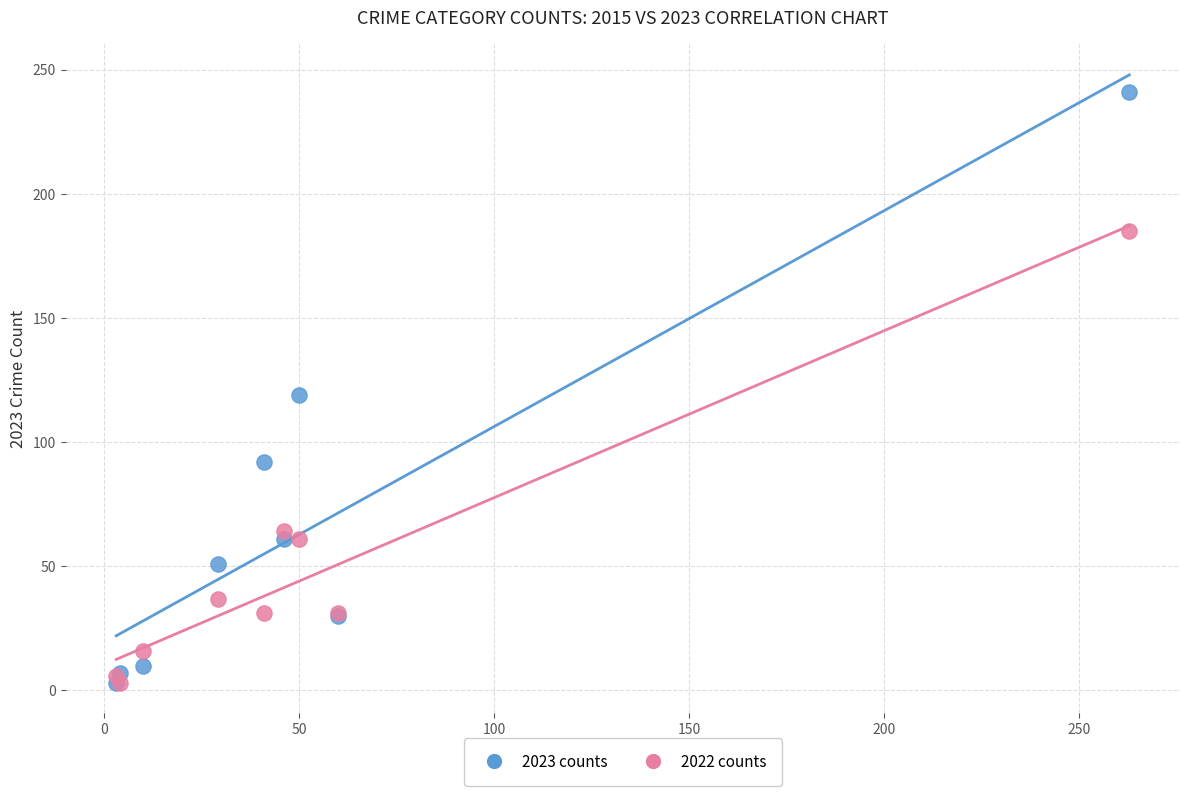

Across all series, what Y value is closest to 122?

119